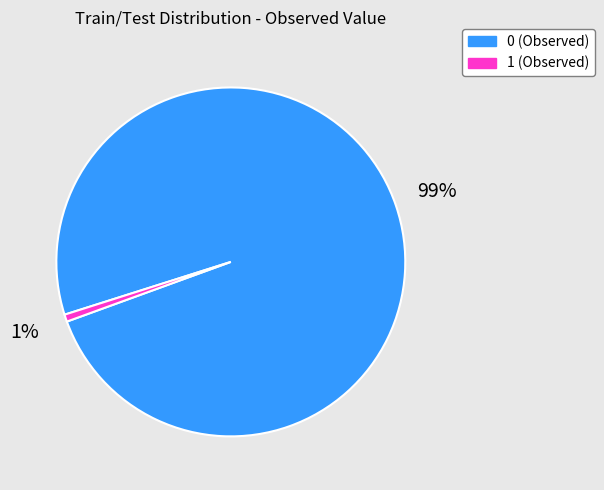

Which has a higher value, 1 (Observed) or 0 (Observed)?

0 (Observed)